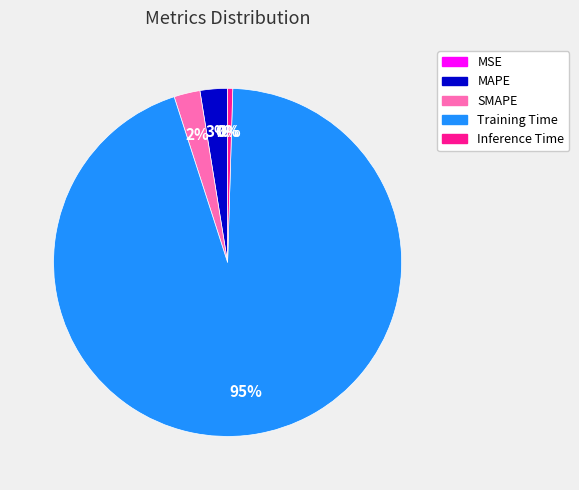

To the nearest percent, what is the difference between the largest and smallest slice percentages?

95%